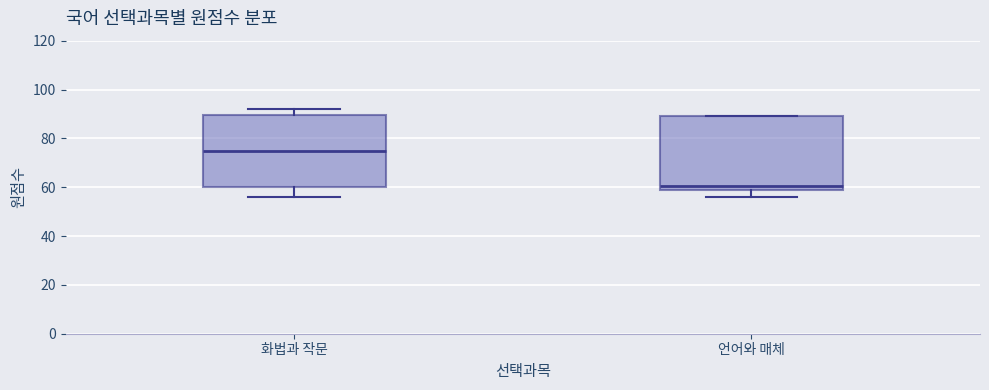

Where is the upper edge of the box for 언어와 매체 on the y-axis? The values are not printed on the chart, so give them approximately, as read against the axis.

90